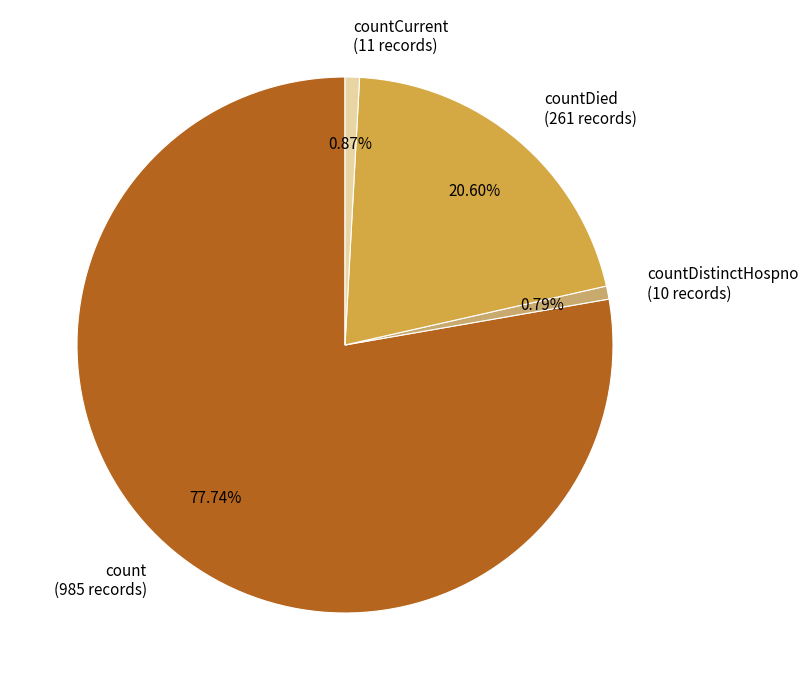

How many segments does this pie chart have?

4